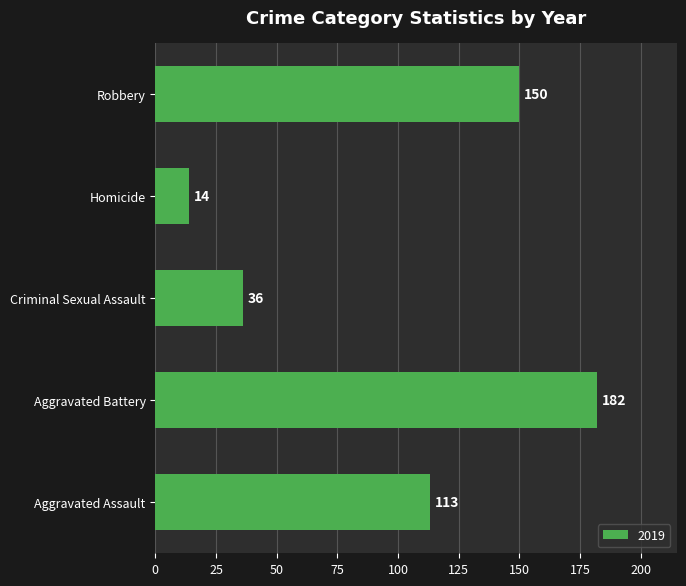

List the labels in order of value, largest first.

Aggravated Battery, Robbery, Aggravated Assault, Criminal Sexual Assault, Homicide